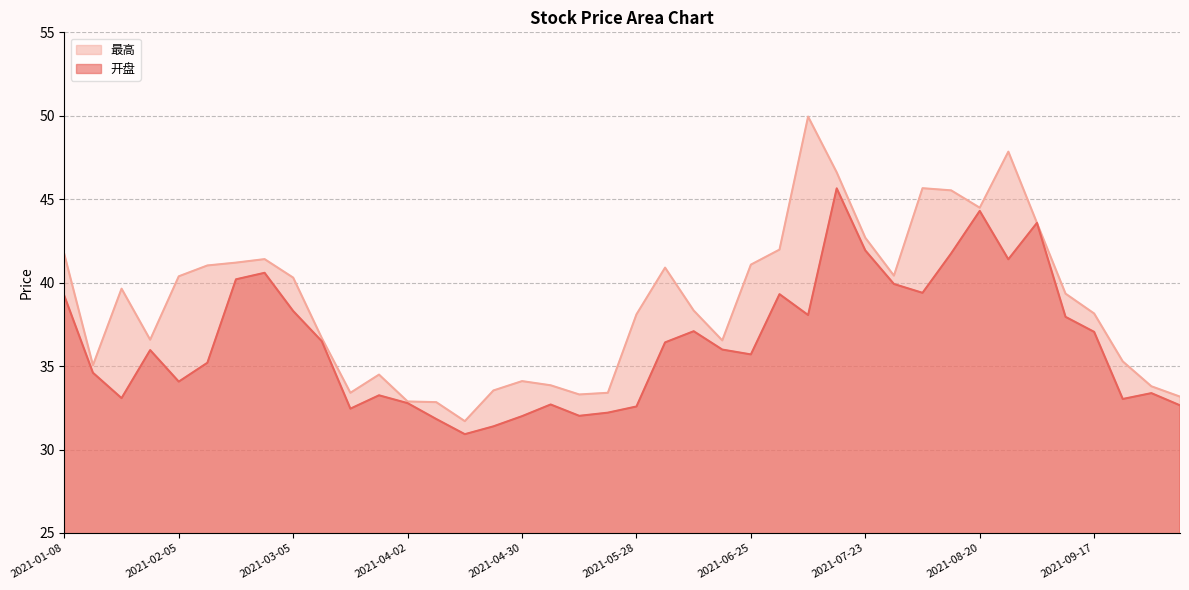

Rank the series by their maximum value, from highest to lowest.

最高, 开盘